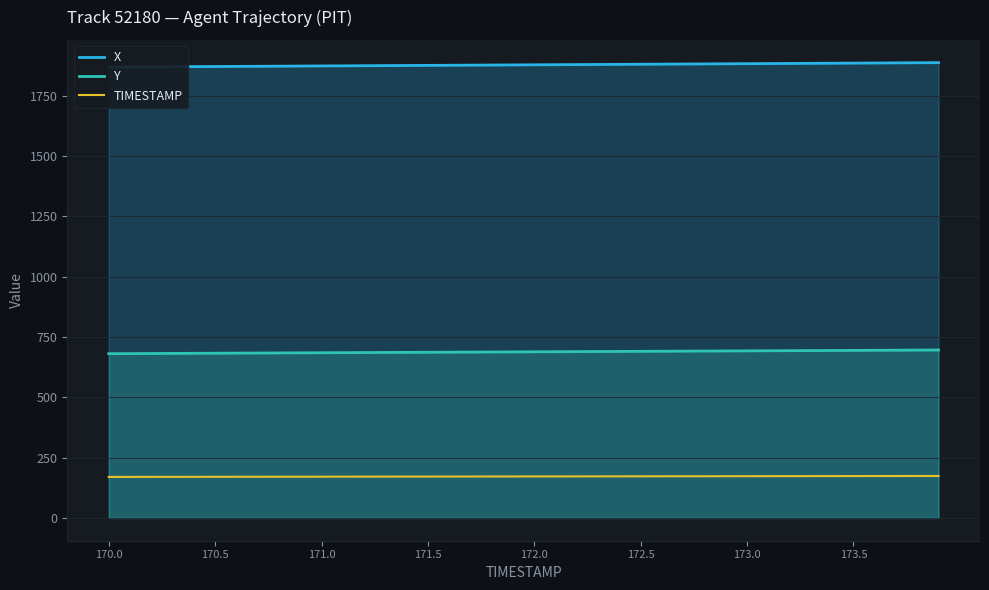

True or false: TIMESTAMP and Y cross at least once.

False